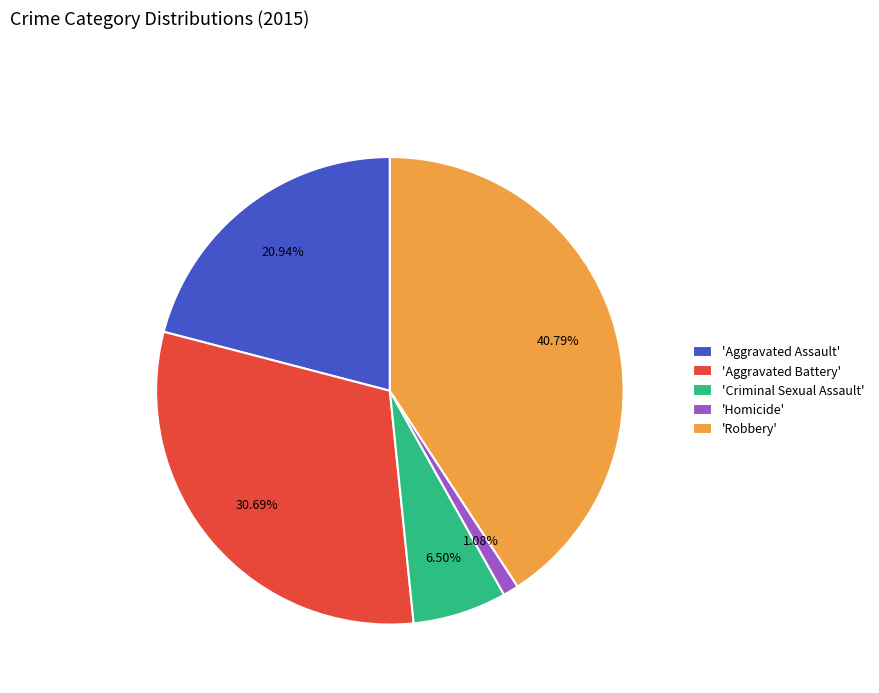

Between 'Criminal Sexual Assault' and 'Robbery', which is larger?

'Robbery'